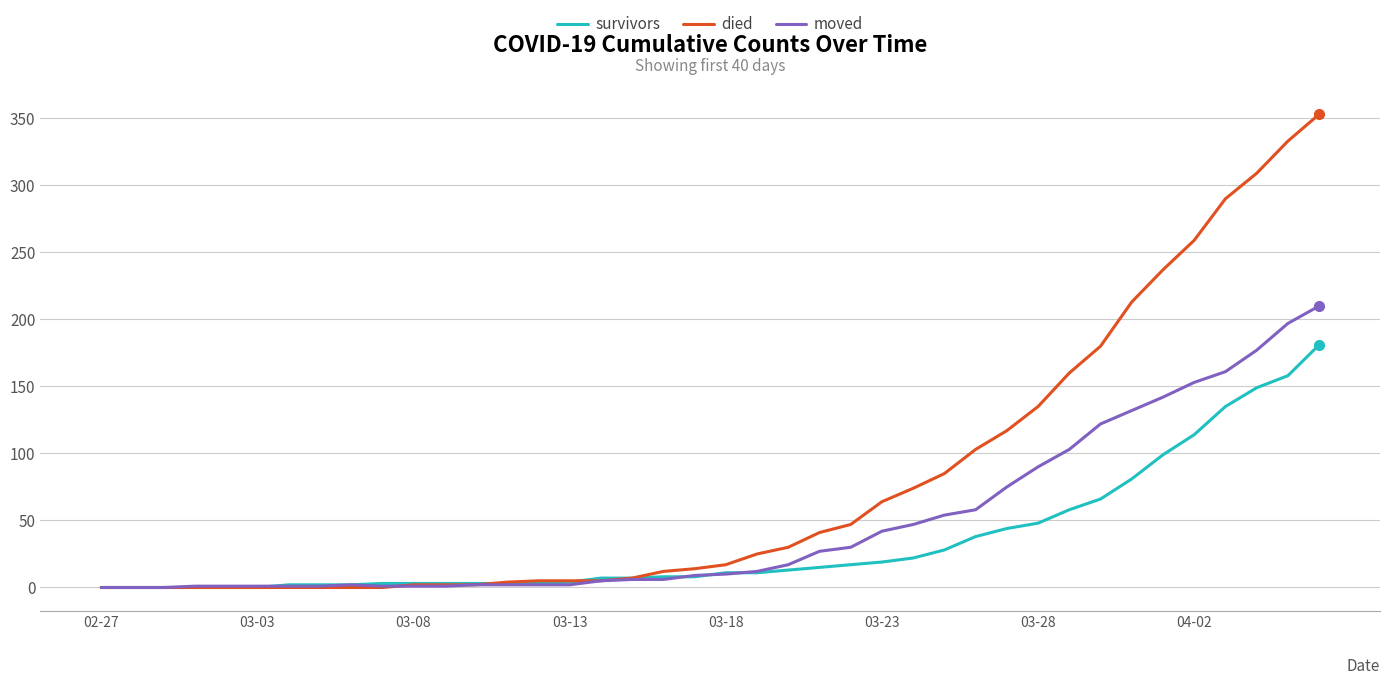

What is the highest value of the moved series?

210